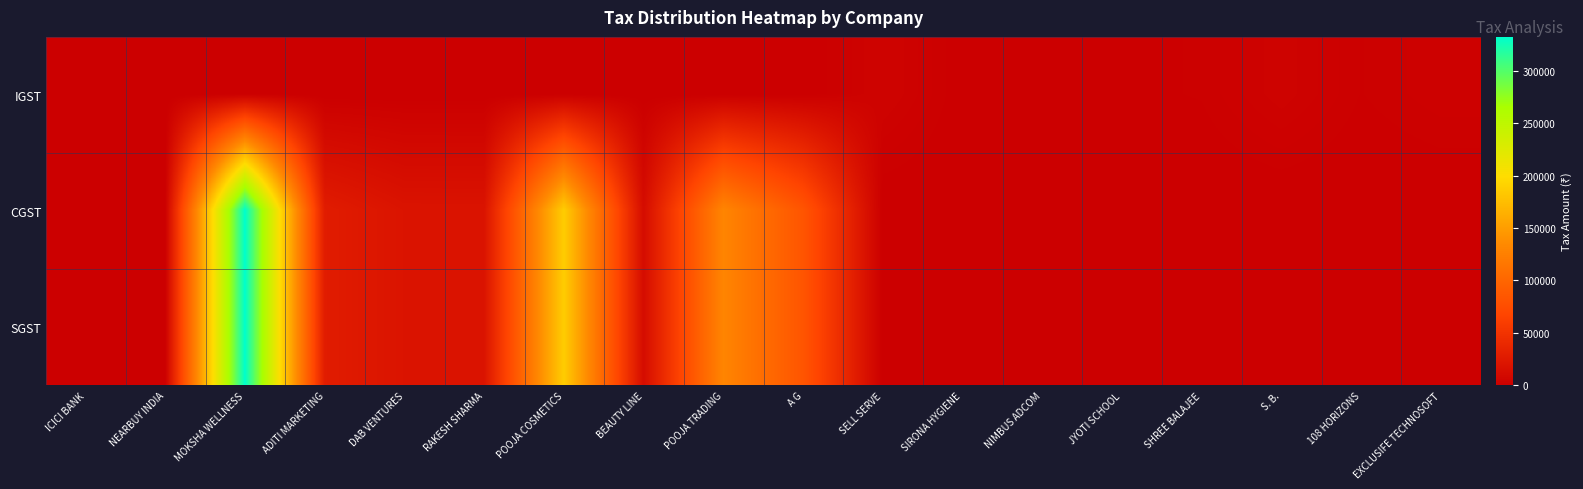

Rank the series at S. B. from lowest to highest value.

CGST, SGST, IGST